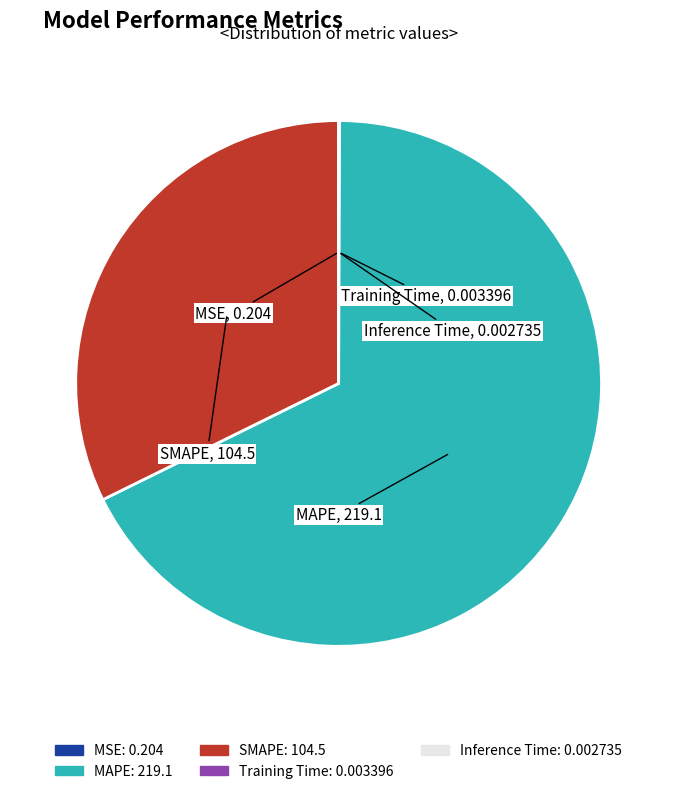

Is it true that MAPE is 68% of the pie?

True